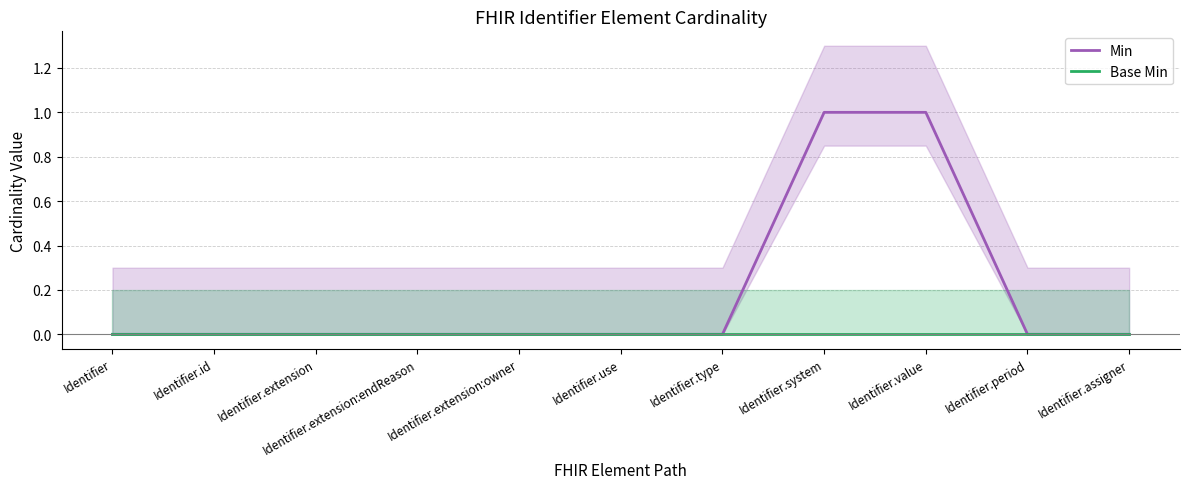

True or false: Min and Base Min cross at least once.

False